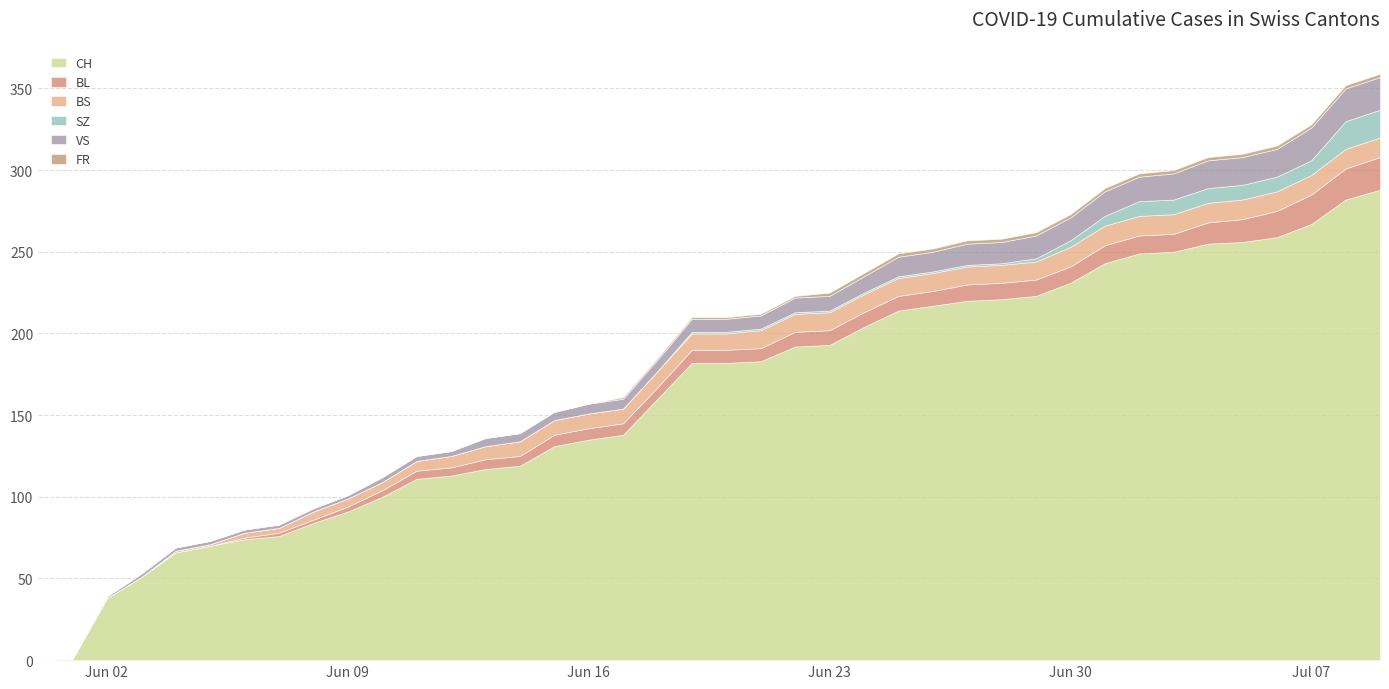

Reading left to right, transcribe all the data shown in this chart.

CH: 2020-05-31=0	2020-06-01=1	2020-06-02=38	2020-06-03=51	2020-06-04=66	2020-06-05=70	2020-06-06=74	2020-06-07=76	2020-06-08=84	2020-06-09=91	2020-06-10=100	2020-06-11=111	2020-06-12=113	2020-06-13=117	2020-06-14=119	2020-06-15=131	2020-06-16=135	2020-06-17=138	2020-06-18=160	2020-06-19=182	2020-06-20=182	2020-06-21=183	2020-06-22=192	2020-06-23=193	2020-06-24=204	2020-06-25=214	2020-06-26=217	2020-06-27=220	2020-06-28=221	2020-06-29=223	2020-06-30=231	2020-07-01=243	2020-07-02=249	2020-07-03=250	2020-07-04=255	2020-07-05=256	2020-07-06=259	2020-07-07=267	2020-07-08=282	2020-07-09=288
BL: 2020-05-31=0	2020-06-01=0	2020-06-02=0	2020-06-03=0	2020-06-04=0	2020-06-05=0	2020-06-06=1	2020-06-07=2	2020-06-08=2	2020-06-09=3	2020-06-10=4	2020-06-11=5	2020-06-12=5	2020-06-13=6	2020-06-14=6	2020-06-15=7	2020-06-16=7	2020-06-17=7	2020-06-18=7	2020-06-19=8	2020-06-20=8	2020-06-21=8	2020-06-22=9	2020-06-23=9	2020-06-24=9	2020-06-25=9	2020-06-26=9	2020-06-27=10	2020-06-28=10	2020-06-29=10	2020-06-30=10	2020-07-01=11	2020-07-02=11	2020-07-03=11	2020-07-04=13	2020-07-05=14	2020-07-06=16	2020-07-07=18	2020-07-08=19	2020-07-09=20
BS: 2020-05-31=0	2020-06-01=0	2020-06-02=0	2020-06-03=0	2020-06-04=1	2020-06-05=1	2020-06-06=3	2020-06-07=3	2020-06-08=5	2020-06-09=5	2020-06-10=5	2020-06-11=6	2020-06-12=7	2020-06-13=8	2020-06-14=9	2020-06-15=9	2020-06-16=9	2020-06-17=9	2020-06-18=10	2020-06-19=10	2020-06-20=10	2020-06-21=11	2020-06-22=11	2020-06-23=11	2020-06-24=11	2020-06-25=11	2020-06-26=11	2020-06-27=11	2020-06-28=11	2020-06-29=11	2020-06-30=12	2020-07-01=12	2020-07-02=12	2020-07-03=12	2020-07-04=12	2020-07-05=12	2020-07-06=12	2020-07-07=12	2020-07-08=12	2020-07-09=12
SZ: 2020-05-31=0	2020-06-01=0	2020-06-02=0	2020-06-03=0	2020-06-04=0	2020-06-05=0	2020-06-06=0	2020-06-07=0	2020-06-08=0	2020-06-09=0	2020-06-10=0	2020-06-11=0	2020-06-12=0	2020-06-13=0	2020-06-14=0	2020-06-15=0	2020-06-16=0	2020-06-17=0	2020-06-18=0	2020-06-19=1	2020-06-20=1	2020-06-21=1	2020-06-22=1	2020-06-23=1	2020-06-24=1	2020-06-25=1	2020-06-26=1	2020-06-27=1	2020-06-28=1	2020-06-29=2	2020-06-30=4	2020-07-01=6	2020-07-02=9	2020-07-03=9	2020-07-04=9	2020-07-05=9	2020-07-06=9	2020-07-07=9	2020-07-08=17	2020-07-09=17
VS: 2020-05-31=0	2020-06-01=0	2020-06-02=1	2020-06-03=2	2020-06-04=2	2020-06-05=2	2020-06-06=2	2020-06-07=2	2020-06-08=2	2020-06-09=2	2020-06-10=3	2020-06-11=3	2020-06-12=3	2020-06-13=5	2020-06-14=5	2020-06-15=5	2020-06-16=6	2020-06-17=6	2020-06-18=7	2020-06-19=8	2020-06-20=8	2020-06-21=8	2020-06-22=9	2020-06-23=9	2020-06-24=10	2020-06-25=12	2020-06-26=12	2020-06-27=13	2020-06-28=13	2020-06-29=14	2020-06-30=14	2020-07-01=15	2020-07-02=15	2020-07-03=16	2020-07-04=17	2020-07-05=17	2020-07-06=17	2020-07-07=20	2020-07-08=20	2020-07-09=20
FR: 2020-05-31=0	2020-06-01=0	2020-06-02=0	2020-06-03=0	2020-06-04=0	2020-06-05=0	2020-06-06=0	2020-06-07=0	2020-06-08=0	2020-06-09=0	2020-06-10=0	2020-06-11=0	2020-06-12=0	2020-06-13=0	2020-06-14=0	2020-06-15=0	2020-06-16=0	2020-06-17=1	2020-06-18=1	2020-06-19=1	2020-06-20=1	2020-06-21=1	2020-06-22=1	2020-06-23=2	2020-06-24=2	2020-06-25=2	2020-06-26=2	2020-06-27=2	2020-06-28=2	2020-06-29=2	2020-06-30=2	2020-07-01=2	2020-07-02=2	2020-07-03=2	2020-07-04=2	2020-07-05=2	2020-07-06=2	2020-07-07=2	2020-07-08=2	2020-07-09=2